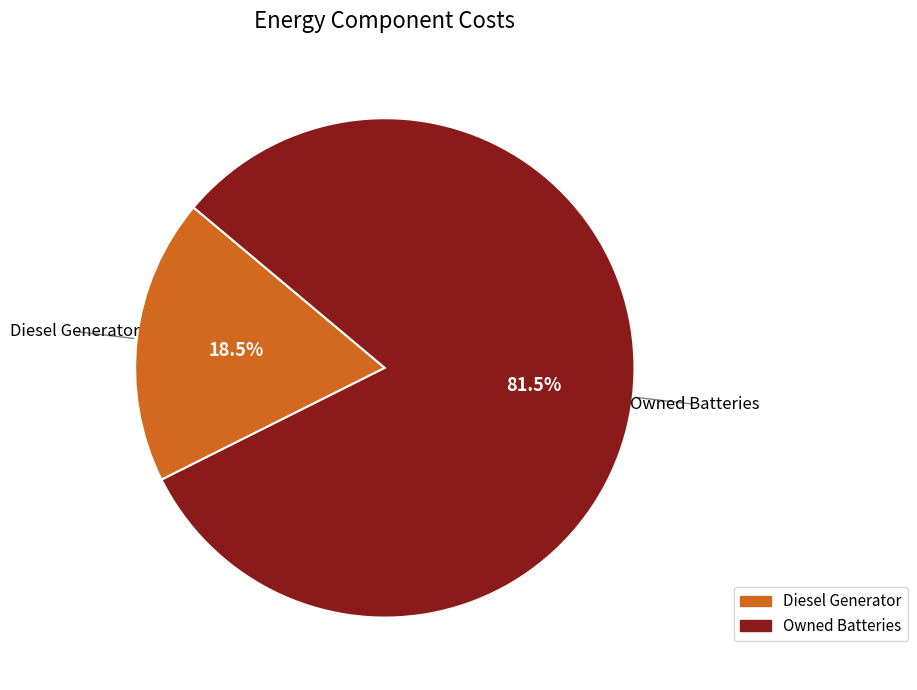

Does Owned Batteries account for over 50% of the chart?

Yes